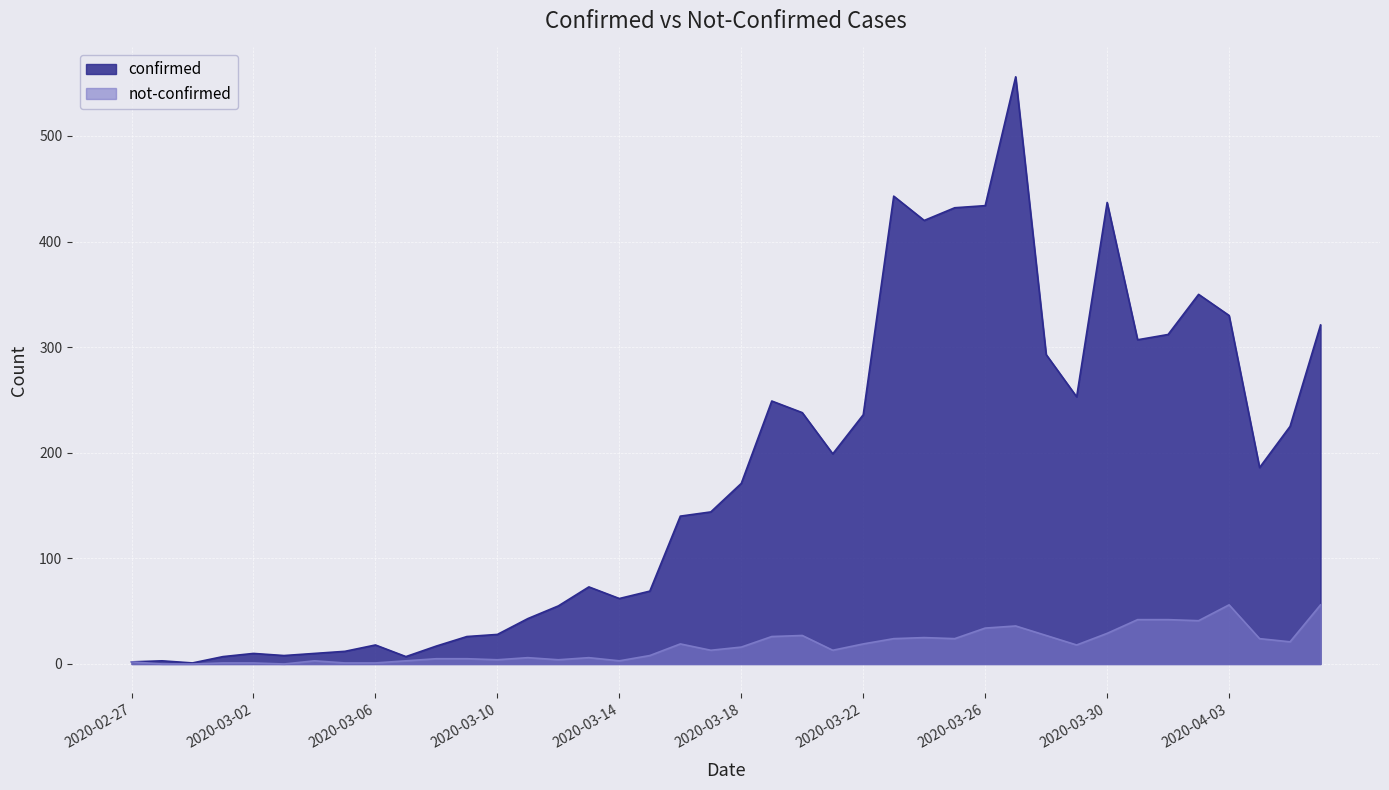

Reading right to left, extract all data points from this chart.

confirmed: 2020-04-06=321	2020-04-05=225	2020-04-04=186	2020-04-03=330	2020-04-02=350	2020-04-01=312	2020-03-31=307	2020-03-30=437	2020-03-29=253	2020-03-28=293	2020-03-27=556	2020-03-26=434	2020-03-25=432	2020-03-24=420	2020-03-23=443	2020-03-22=236	2020-03-21=199	2020-03-20=238	2020-03-19=249	2020-03-18=171	2020-03-17=144	2020-03-16=140	2020-03-15=69	2020-03-14=62	2020-03-13=73	2020-03-12=55	2020-03-11=43	2020-03-10=28	2020-03-09=26	2020-03-08=17	2020-03-07=7	2020-03-06=18	2020-03-05=12	2020-03-04=10	2020-03-03=8	2020-03-02=10	2020-03-01=7	2020-02-29=1	2020-02-28=3	2020-02-27=2
not-confirmed: 2020-04-06=56	2020-04-05=21	2020-04-04=24	2020-04-03=56	2020-04-02=41	2020-04-01=42	2020-03-31=42	2020-03-30=29	2020-03-29=18	2020-03-28=27	2020-03-27=36	2020-03-26=34	2020-03-25=24	2020-03-24=25	2020-03-23=24	2020-03-22=19	2020-03-21=13	2020-03-20=27	2020-03-19=26	2020-03-18=16	2020-03-17=13	2020-03-16=19	2020-03-15=8	2020-03-14=3	2020-03-13=6	2020-03-12=4	2020-03-11=6	2020-03-10=4	2020-03-09=5	2020-03-08=5	2020-03-07=3	2020-03-06=1	2020-03-05=1	2020-03-04=3	2020-03-03=0	2020-03-02=1	2020-03-01=1	2020-02-29=0	2020-02-28=0	2020-02-27=2